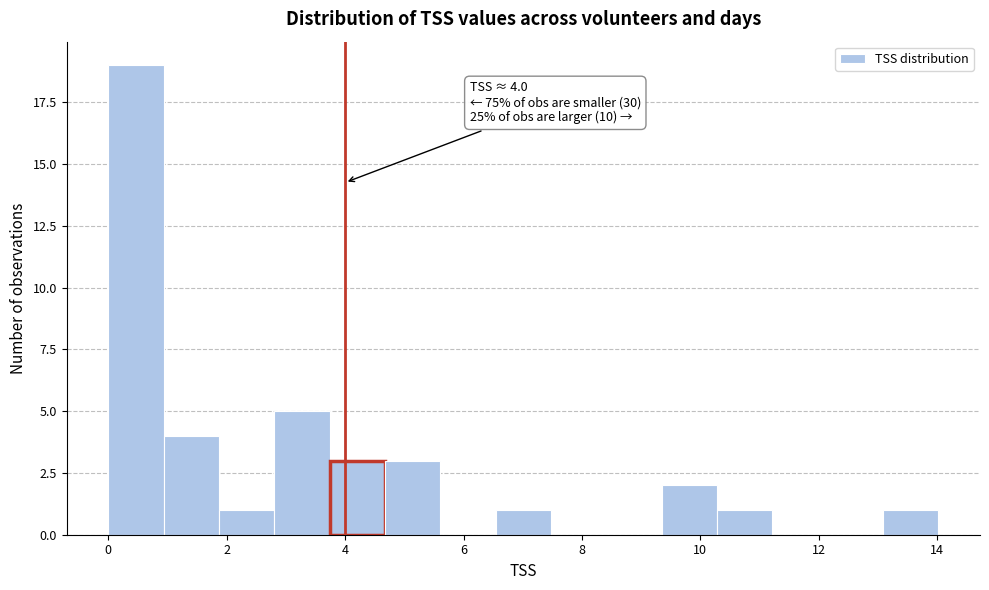

Which range on the x-axis has the tallest bar?

0.0 to 1.0